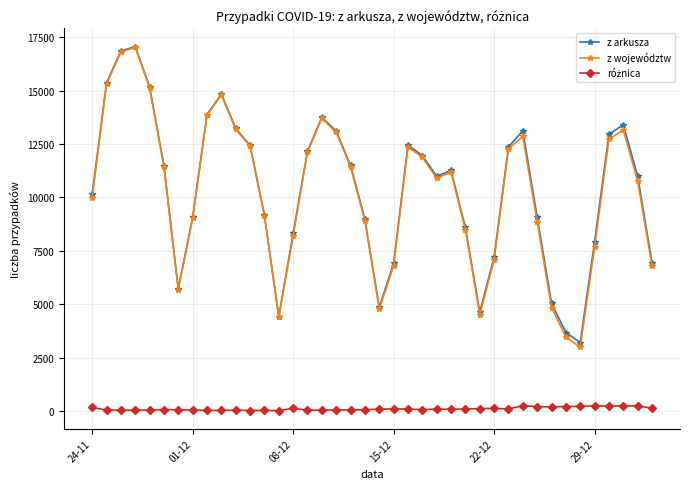

Which series has the largest range (max minus min)?

z województw